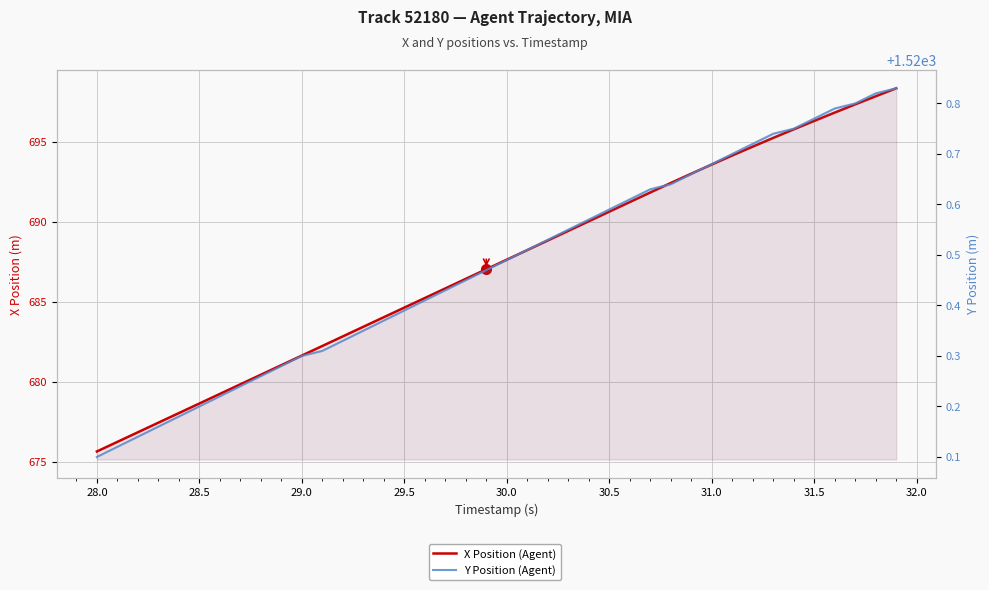

True or false: Y Position (Agent) and X Position (Agent) intersect in this chart.

False